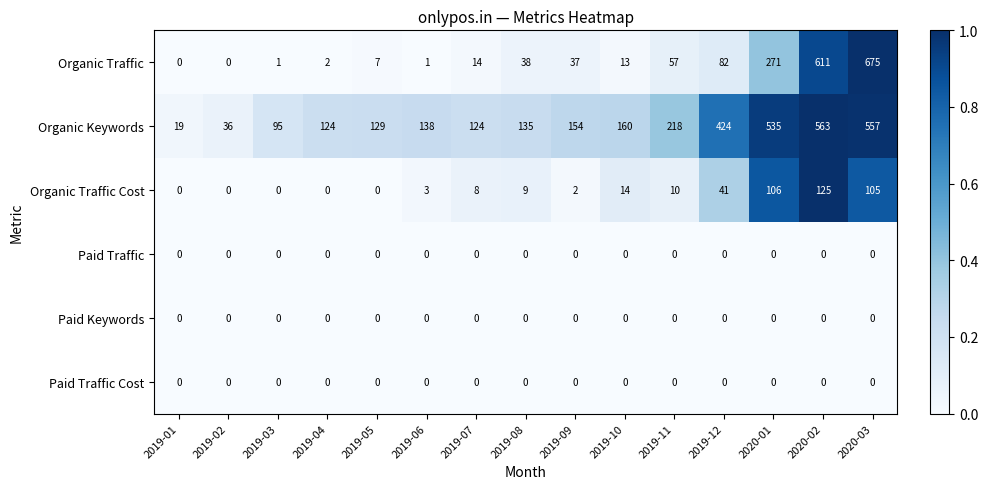

Which series has the largest range (max minus min)?

Organic Traffic